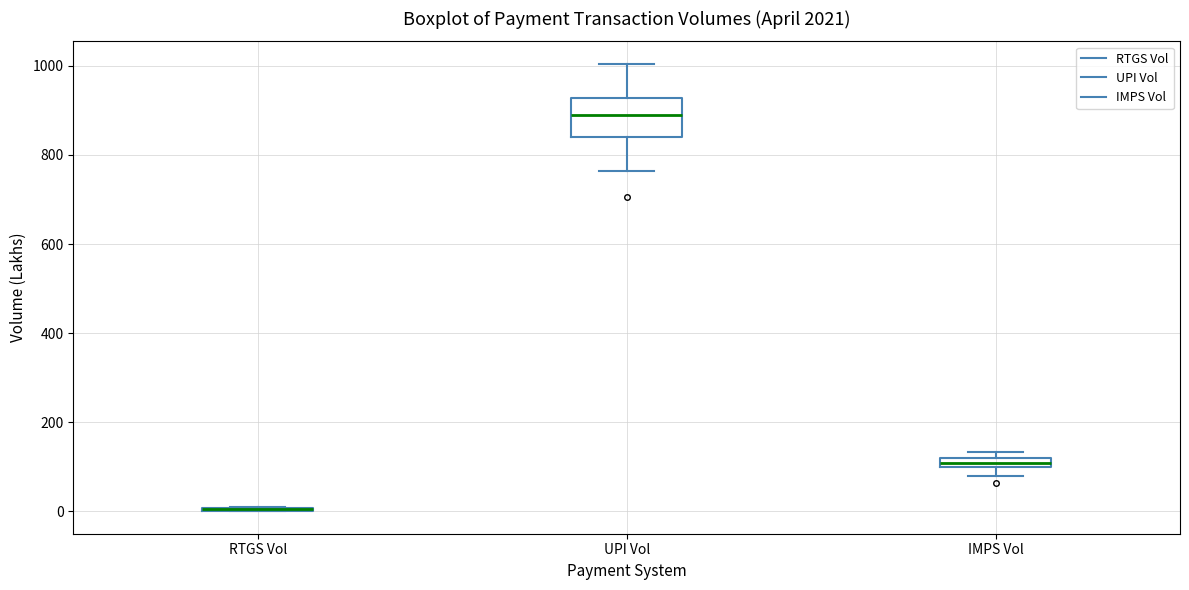

Where does the median line of the box for UPI Vol sit on the y-axis? The values are not printed on the chart, so give them approximately, as read against the axis.

880